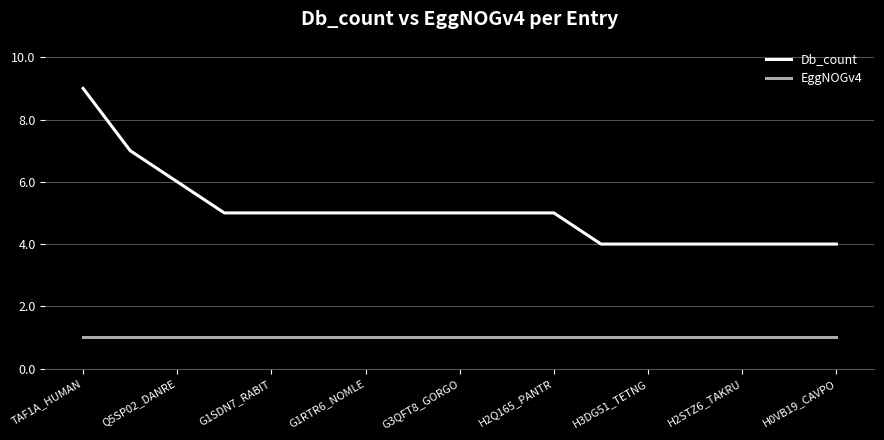

Which series has the largest total across all categories?

Db_count